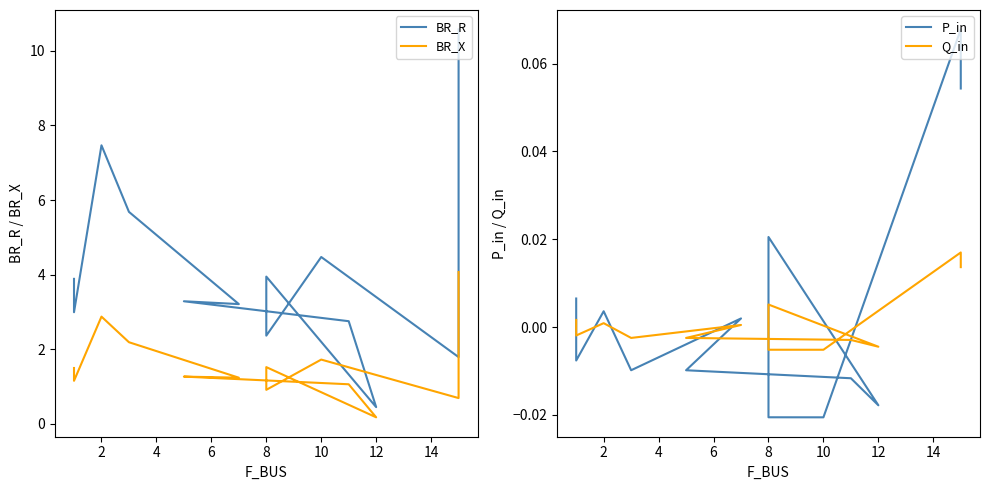

Is this an area chart (filled region under the line)?

No